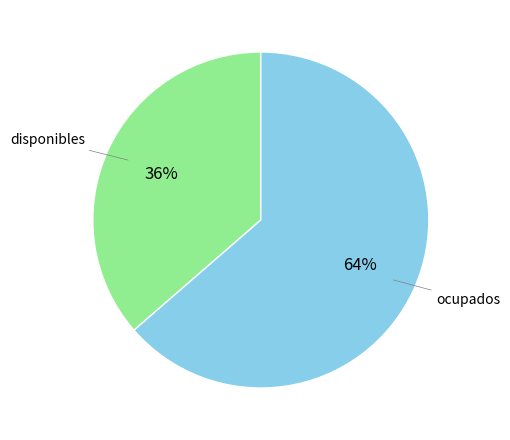

Count the number of slices in the pie.

2